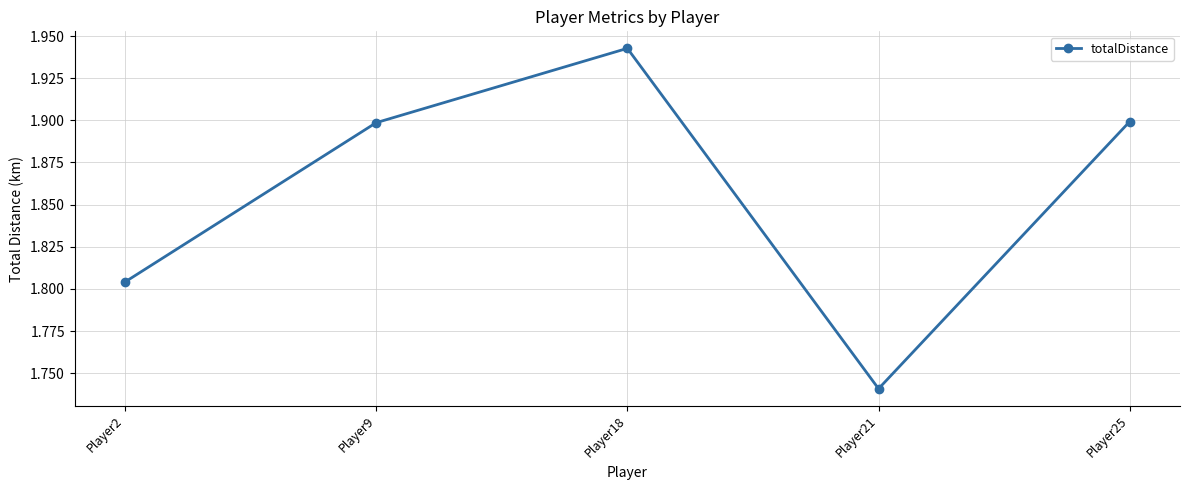

Approximately how many times larger is the value at Player25 compared to Player18?

1.0